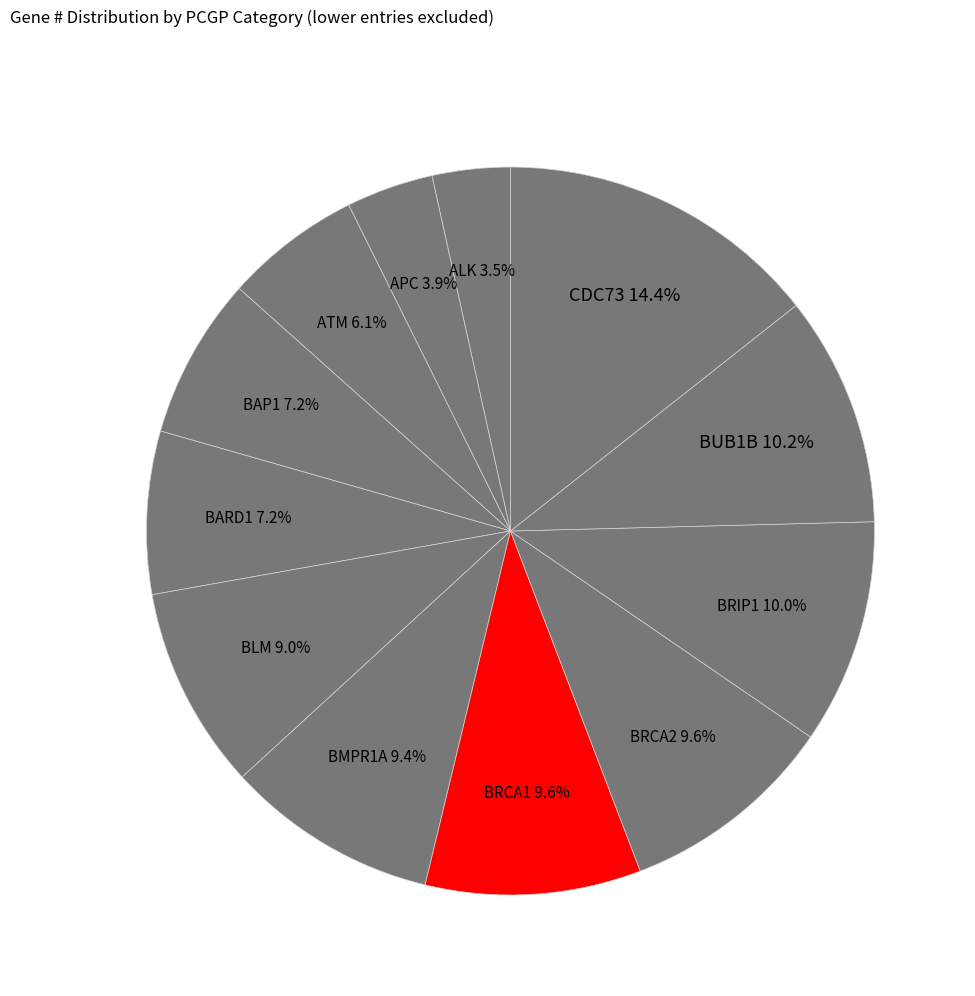

How many segments does this pie chart have?

12